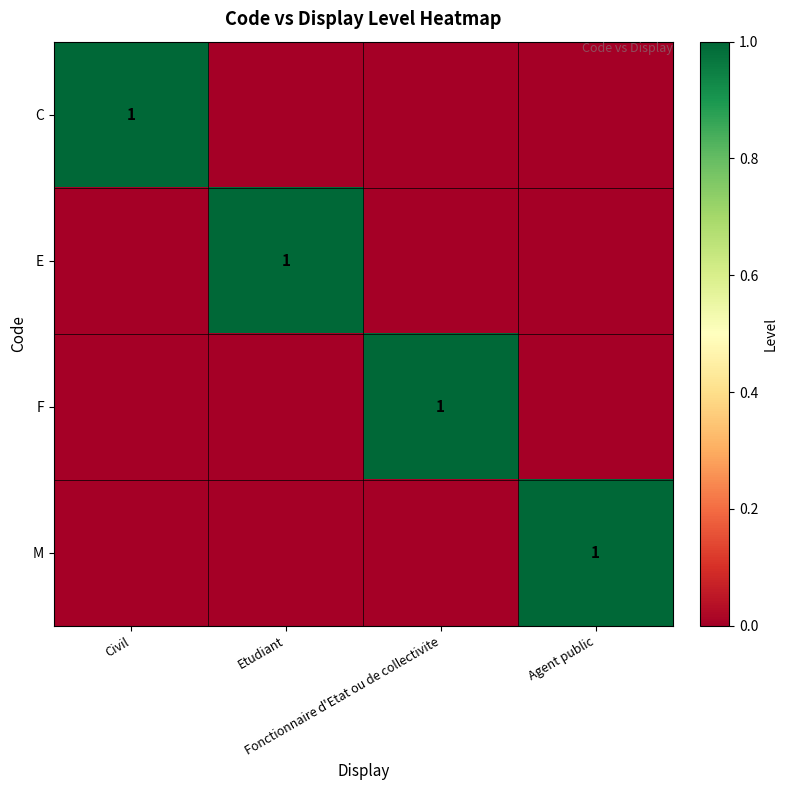

What is the maximum value shown in the chart?

1